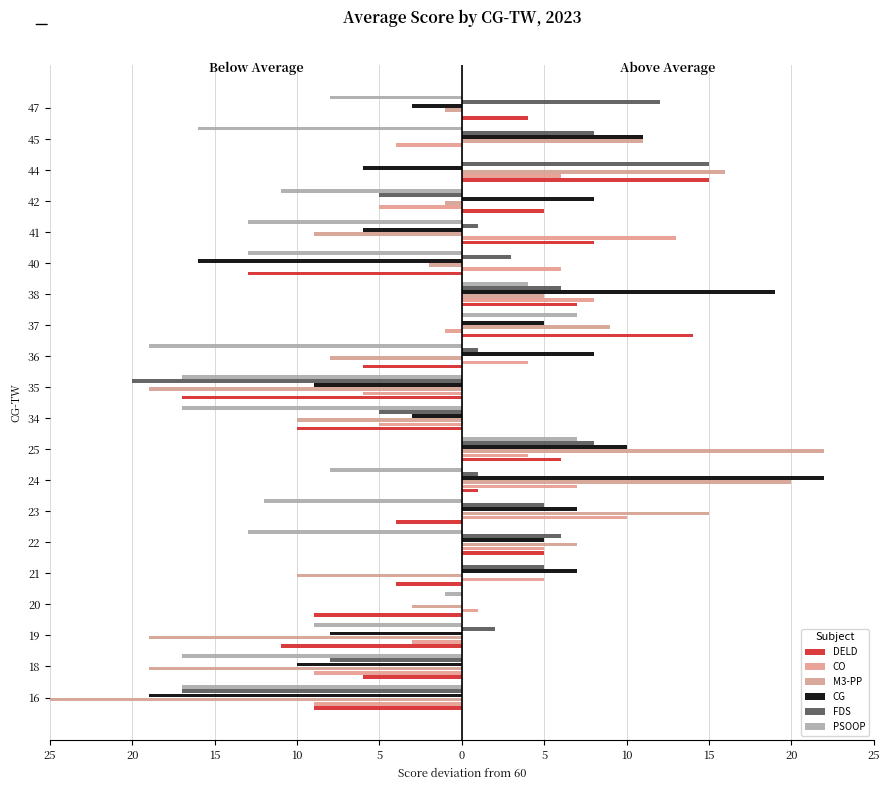

How many values in CG are above zero?

10